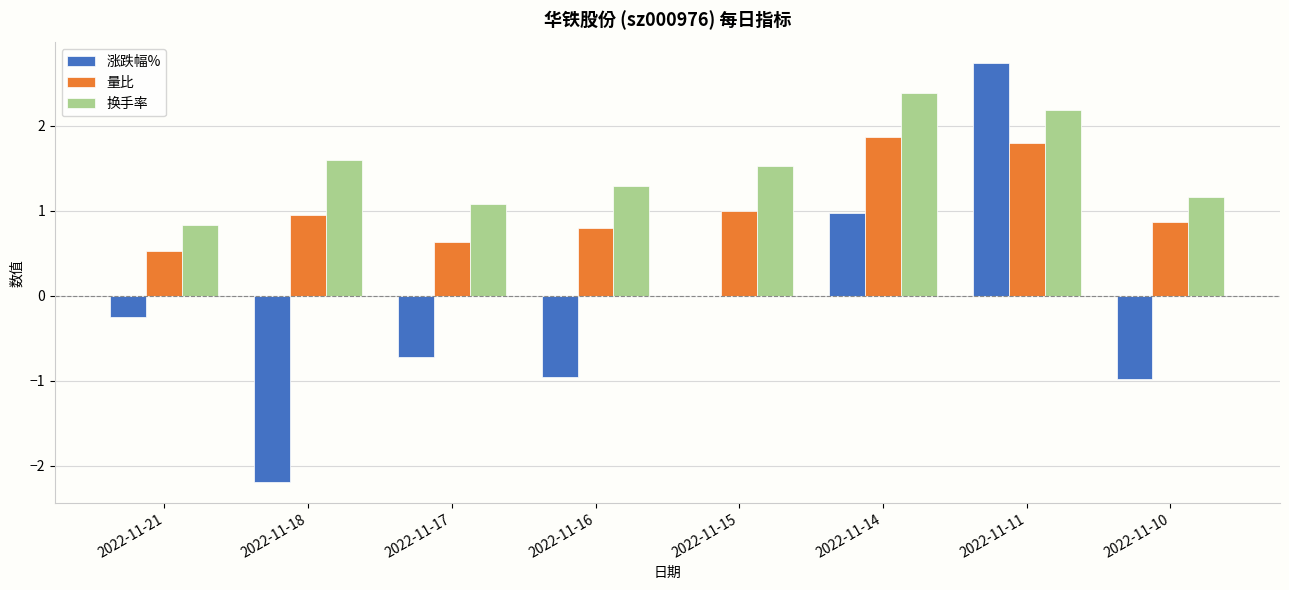

The value of 涨跌幅% at 2022-11-15 is -3.1. True or false?

False